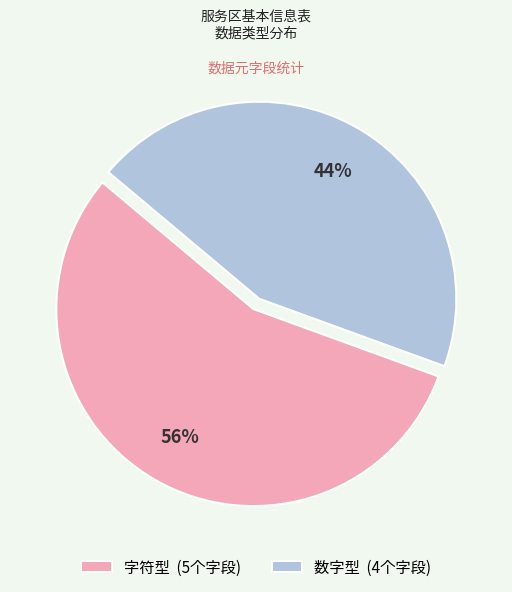

The 字符型 slice represents 56% of the pie. True or false?

True